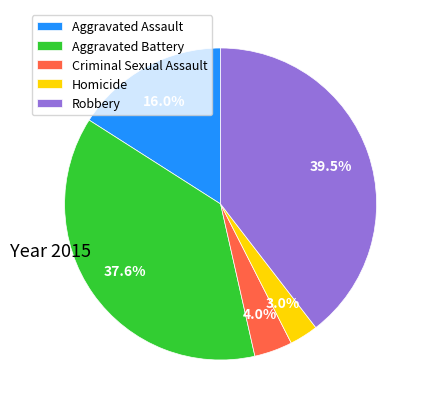

Is the sum of Aggravated Assault and Homicide greater than half?

No